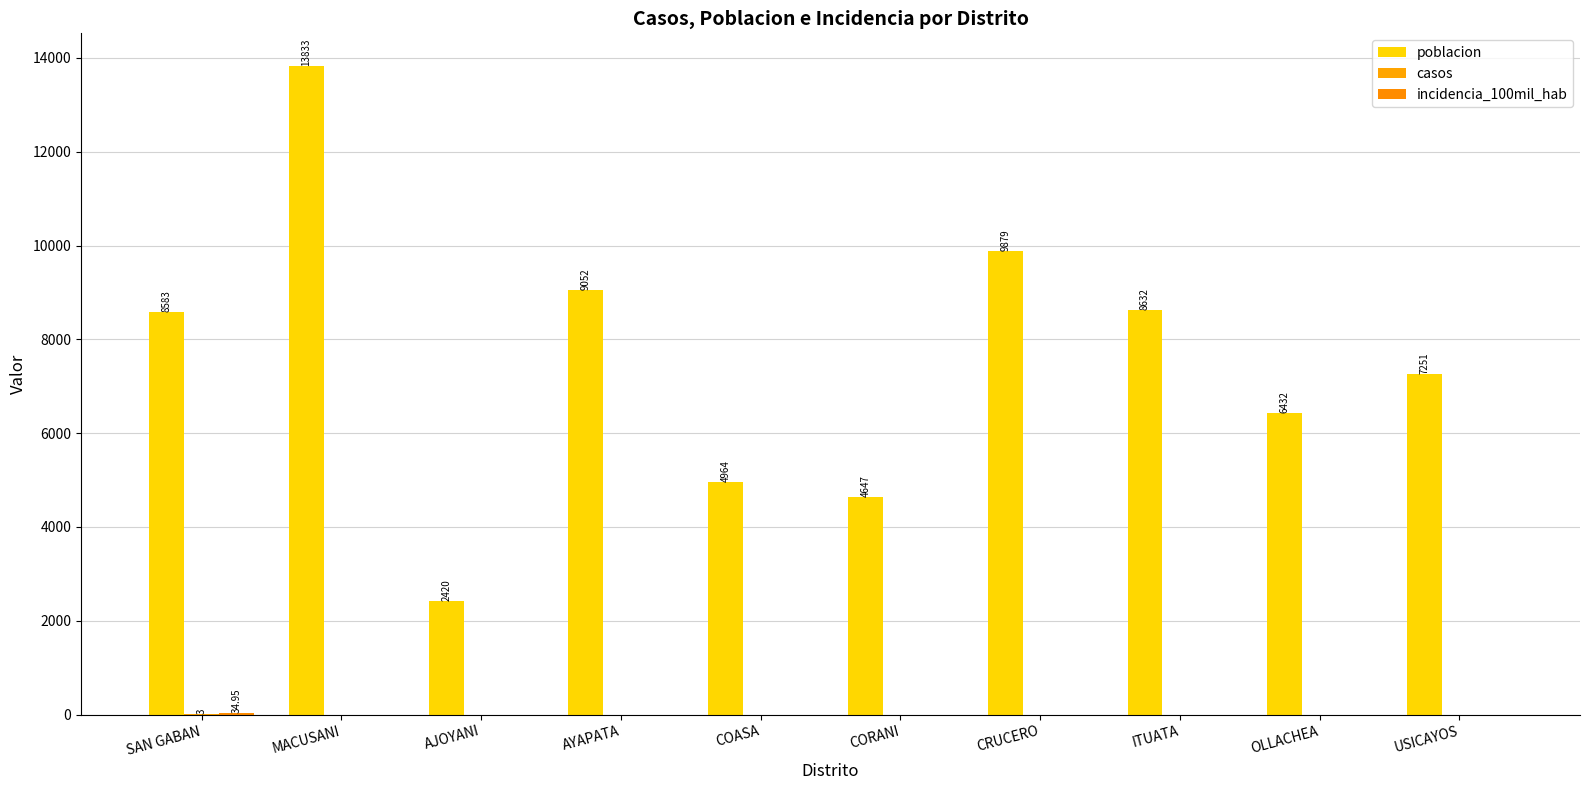

Is the value of incidencia_100mil_hab at CRUCERO greater than the value of poblacion at AYAPATA?

No